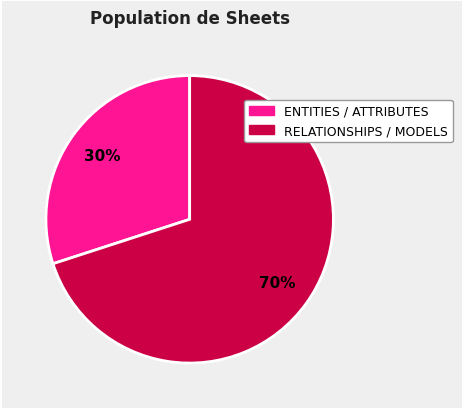

Which has a higher value, ENTITIES / ATTRIBUTES or RELATIONSHIPS / MODELS?

RELATIONSHIPS / MODELS